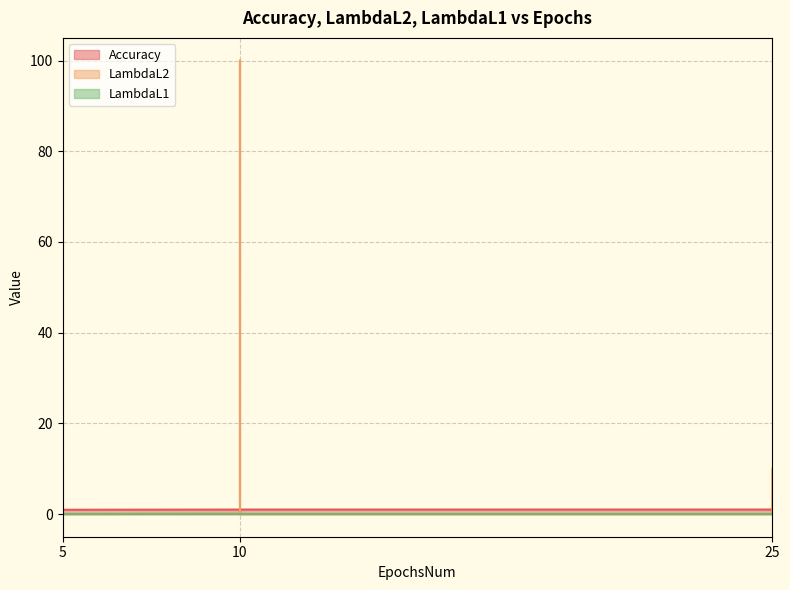

Does the chart have visible grid lines?

Yes